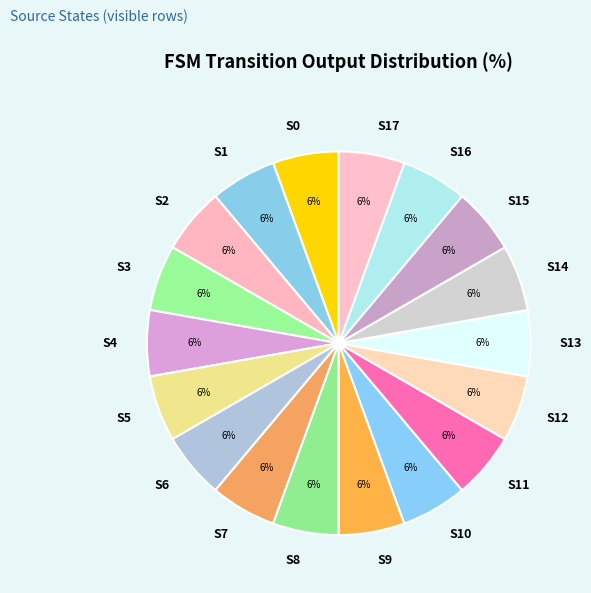

Count the number of slices in the pie.

18